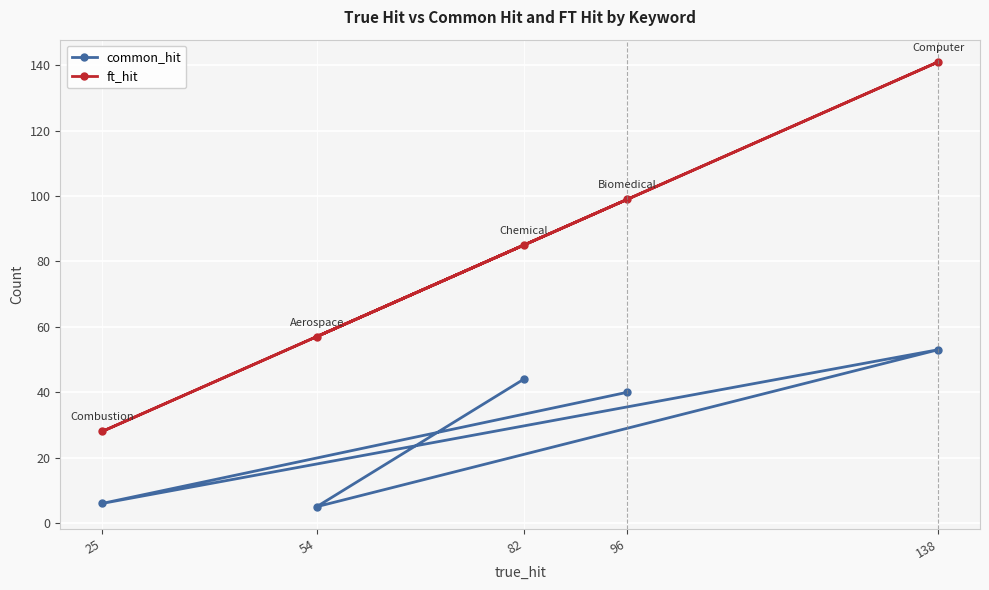

The value of common_hit at 138 is 25. True or false?

False